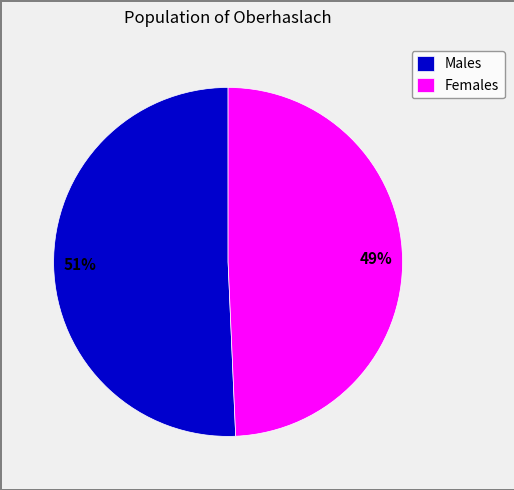

To the nearest percent, what is the average slice percentage?

50%